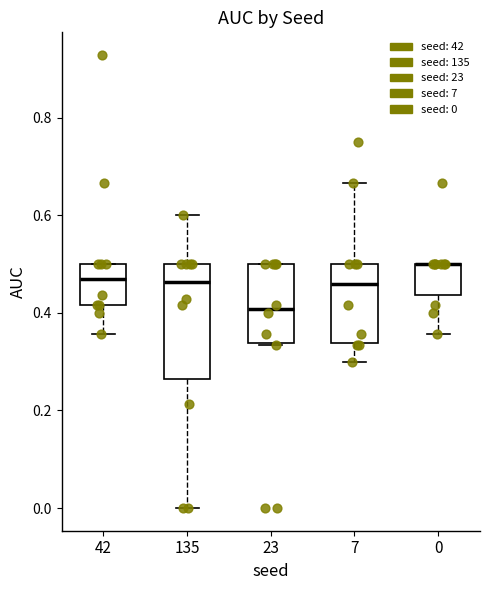

Which box is the tallest, from its lower edge to its upper edge?

135